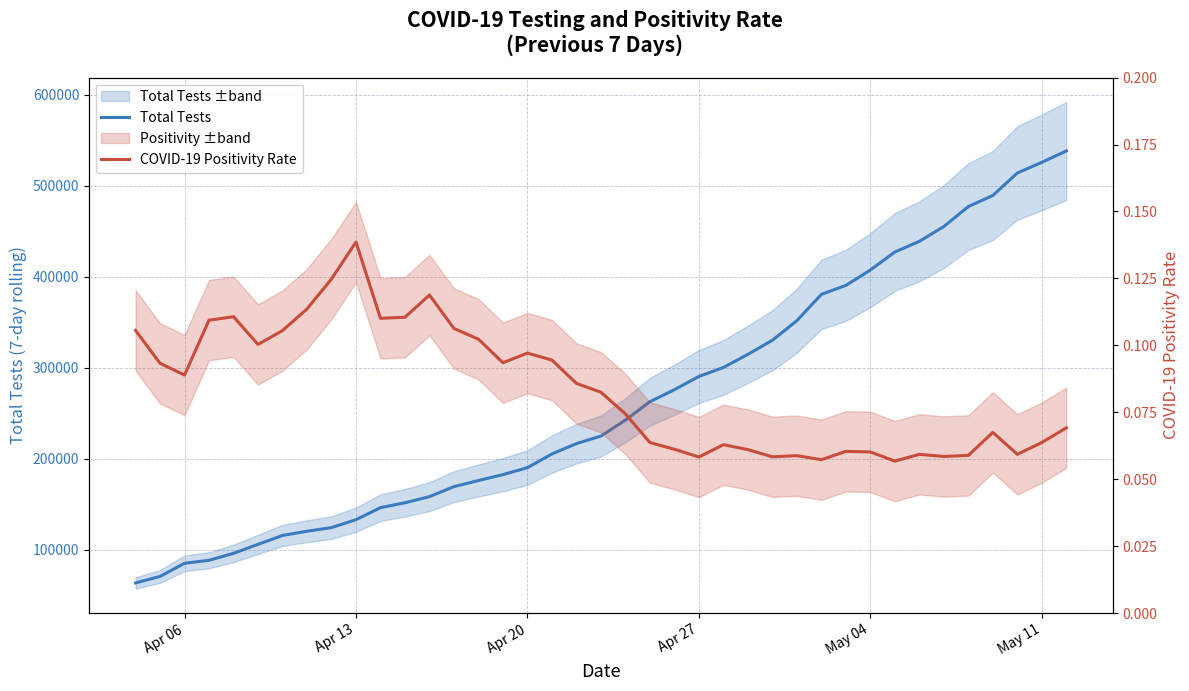

Which series has the largest range (max minus min)?

Total Tests